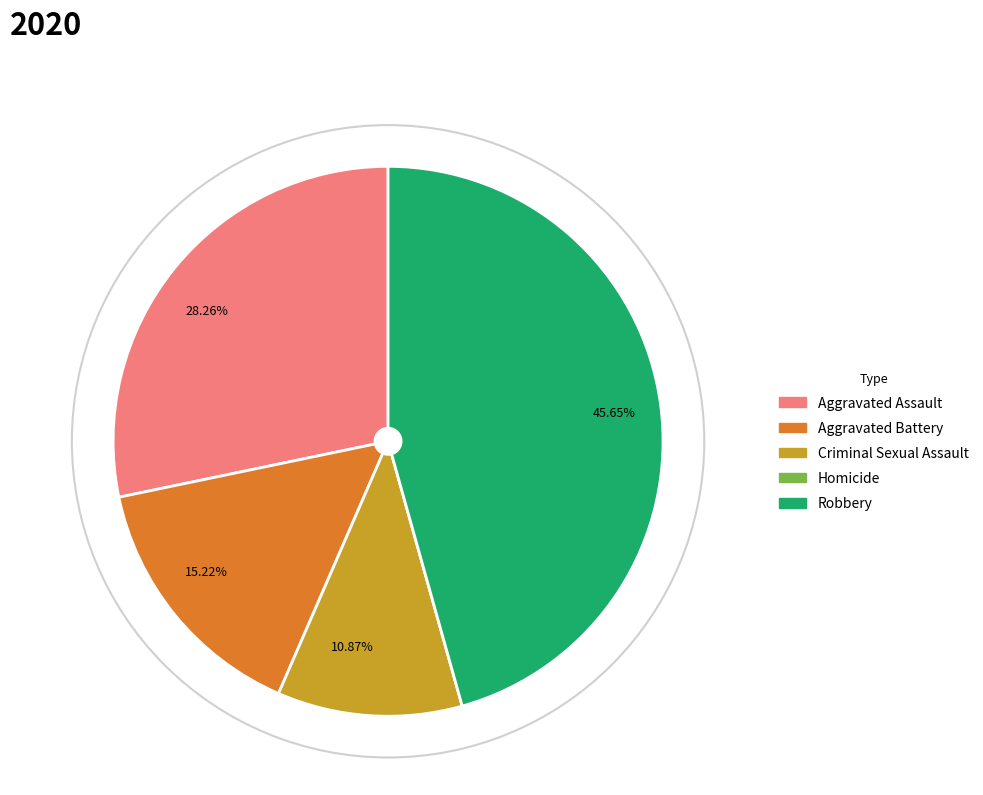

Is there any slice that represents more than half of the pie?

No